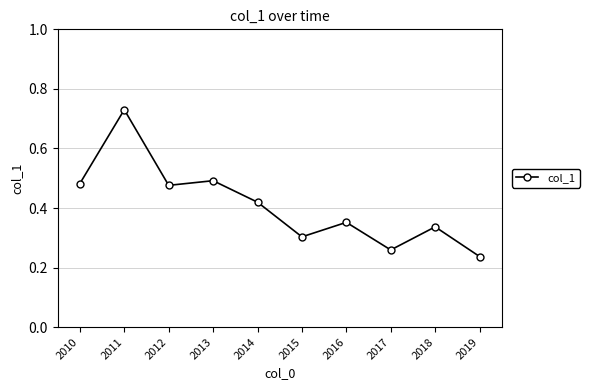

The chart shows a value of 0.5 at 2015. True or false?

False